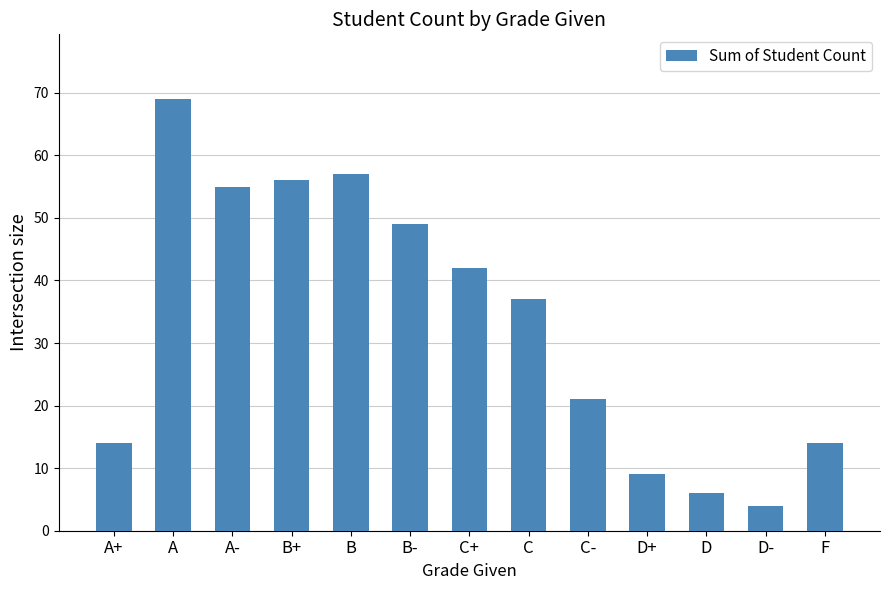

What is the label of the 13th bar from the right?

A+